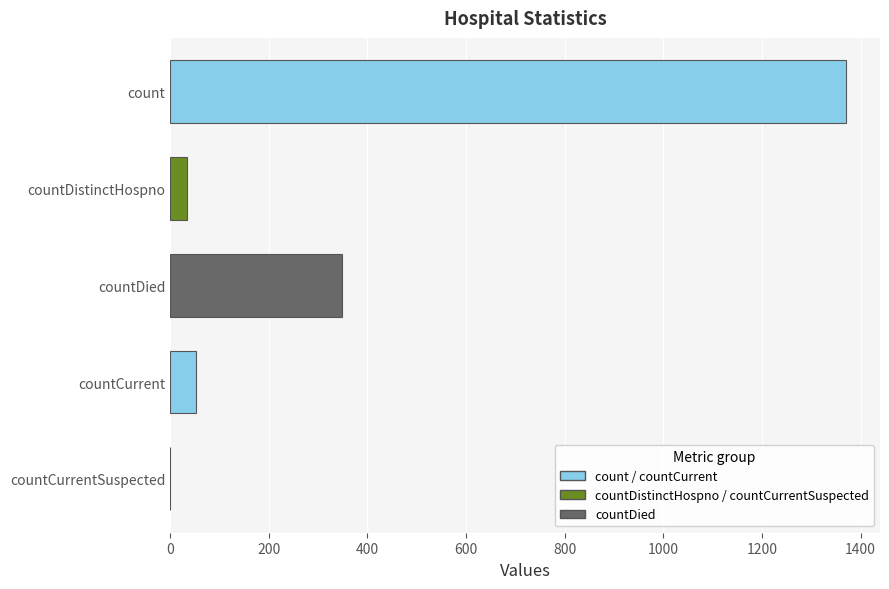

At which category does the chart reach its peak across all series?

count